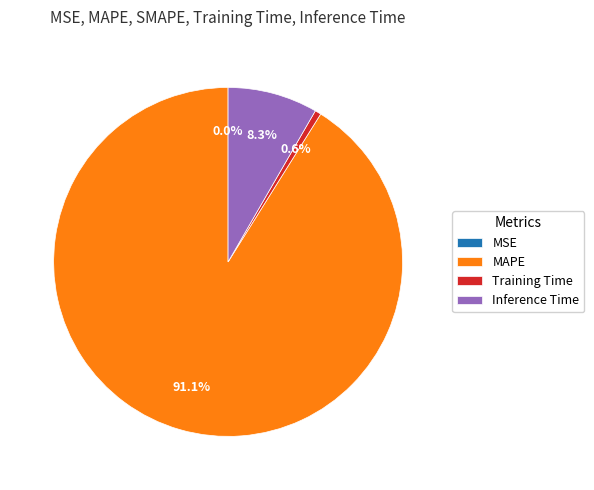

What is the largest slice in the pie chart?

MAPE